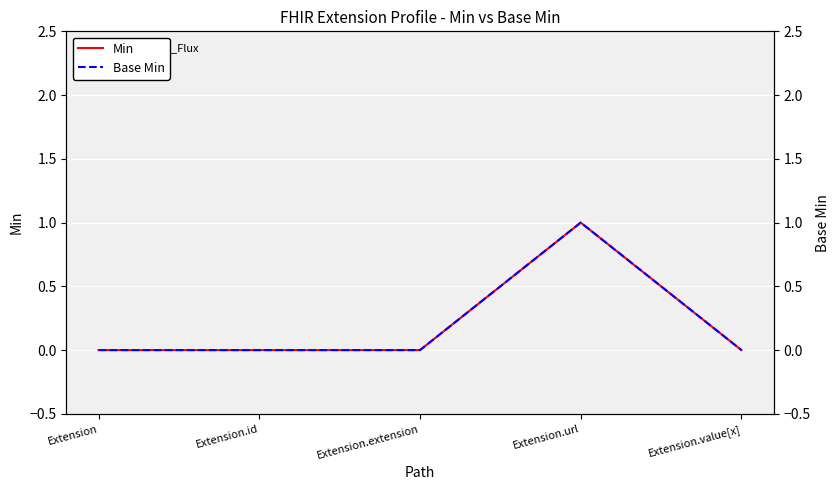

At how many categories does at least one series exceed 0?

1